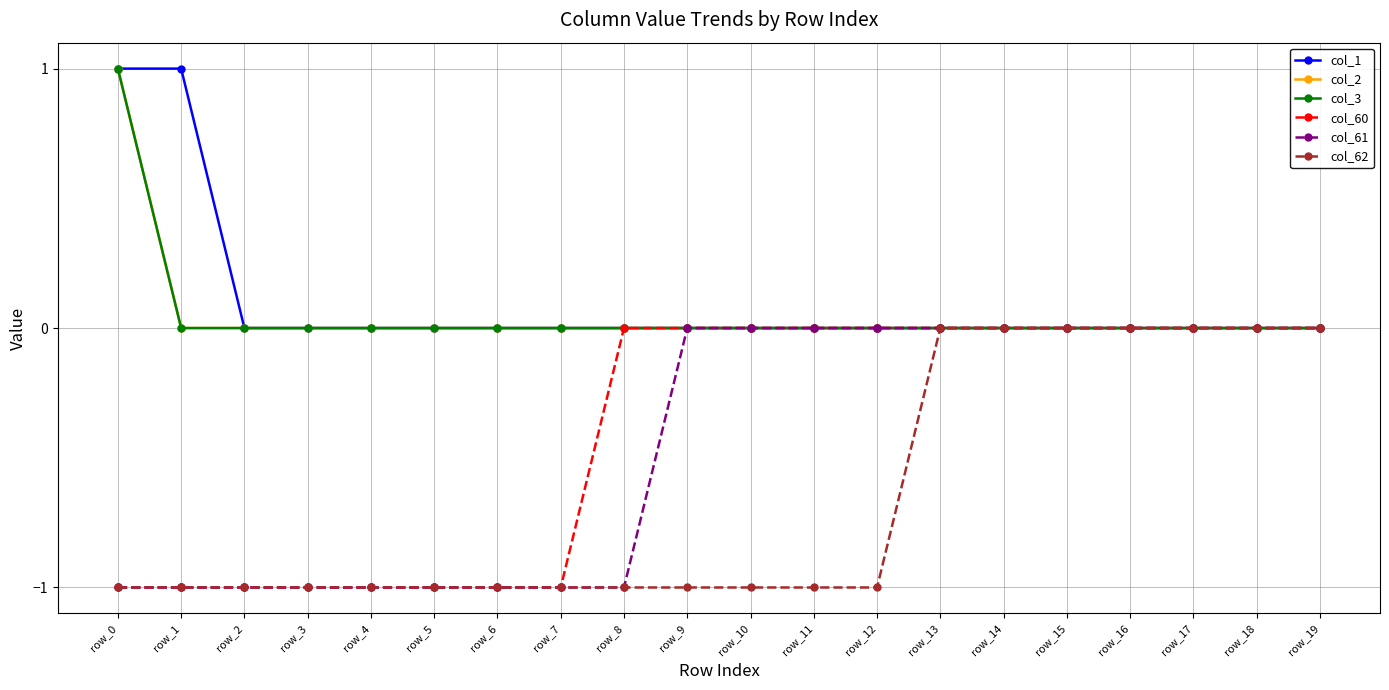

Reading left to right, extract all data points from this chart.

col_1: 1	1	0	0	0	0	0	0	0	0	0	0	0	0	0	0	0	0	0	0
col_2: 1	0	0	0	0	0	0	0	0	0	0	0	0	0	0	0	0	0	0	0
col_3: 1	0	0	0	0	0	0	0	0	0	0	0	0	0	0	0	0	0	0	0
col_60: -1	-1	-1	-1	-1	-1	-1	-1	0	0	0	0	0	0	0	0	0	0	0	0
col_61: -1	-1	-1	-1	-1	-1	-1	-1	-1	0	0	0	0	0	0	0	0	0	0	0
col_62: -1	-1	-1	-1	-1	-1	-1	-1	-1	-1	-1	-1	-1	0	0	0	0	0	0	0